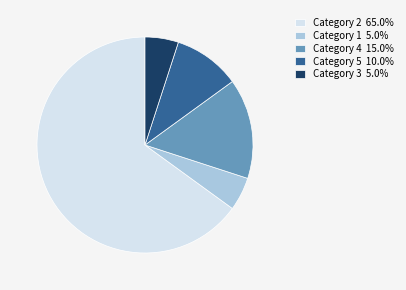

Is there a majority slice in this chart?

Yes